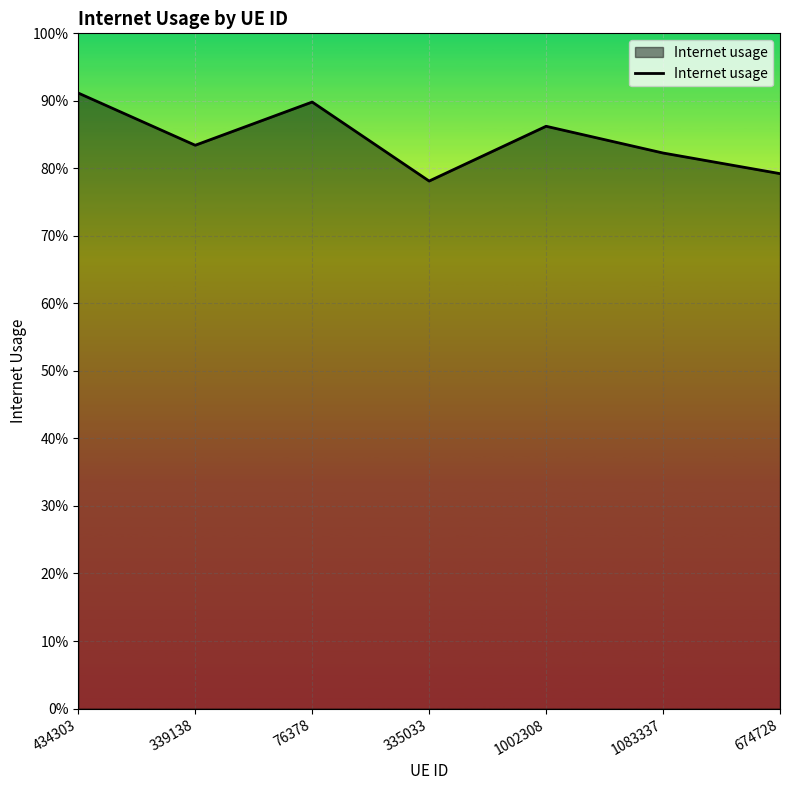

Is this an area chart (filled region under the line)?

Yes